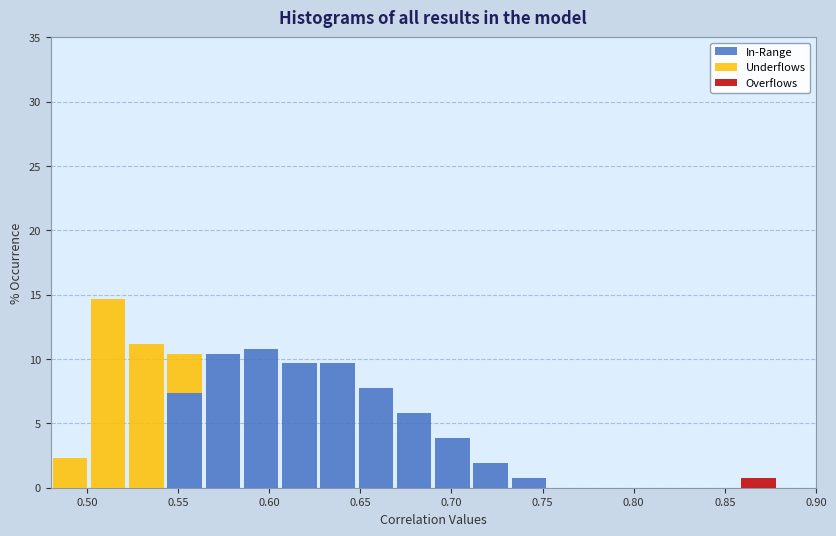

Reading left to right, transcribe this chart: for each stacked bar, give the range it covers on the x-axis and its total height. Neither the bar edges nor the heights are printed on the chart, so give them approximately, as read against the axes.

0.480 to 0.501: 2.5
0.501 to 0.522: 14.5
0.522 to 0.543: 11.0
0.543 to 0.564: 10.5
0.564 to 0.585: 10.5
0.585 to 0.606: 11.0
0.606 to 0.627: 9.5
0.627 to 0.648: 9.5
0.648 to 0.669: 7.5
0.669 to 0.690: 6.0
0.690 to 0.711: 4.0
0.711 to 0.732: 2.0
0.732 to 0.753: 1.0
0.753 to 0.774: 0
0.774 to 0.795: 0
0.795 to 0.816: 0
0.816 to 0.837: 0
0.837 to 0.858: 0
0.858 to 0.879: 1.0
0.879 to 0.900: 0